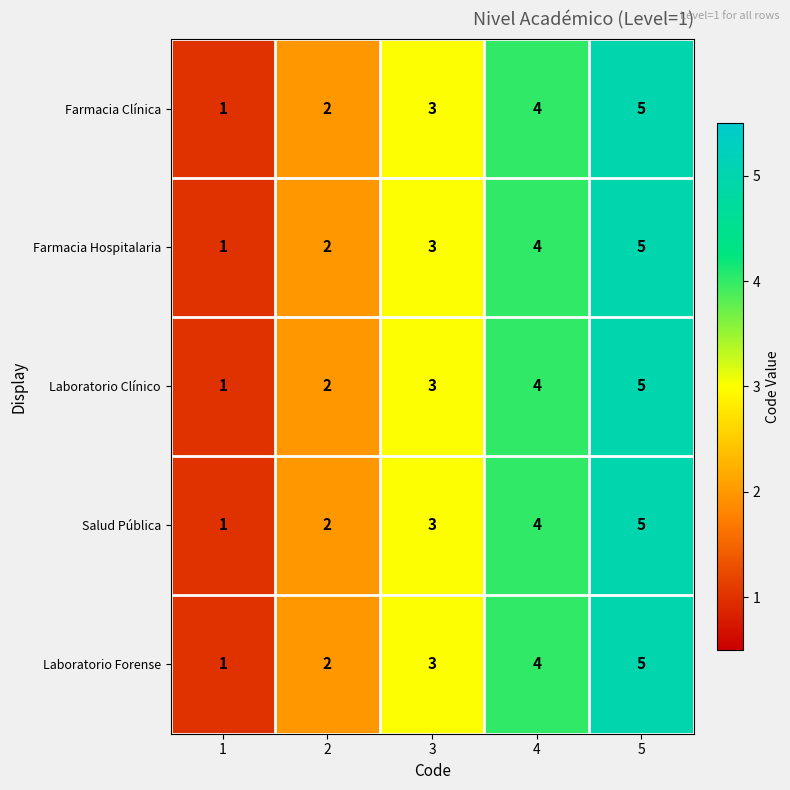

What value does the Farmacia Hospitalaria series have at 3?

3